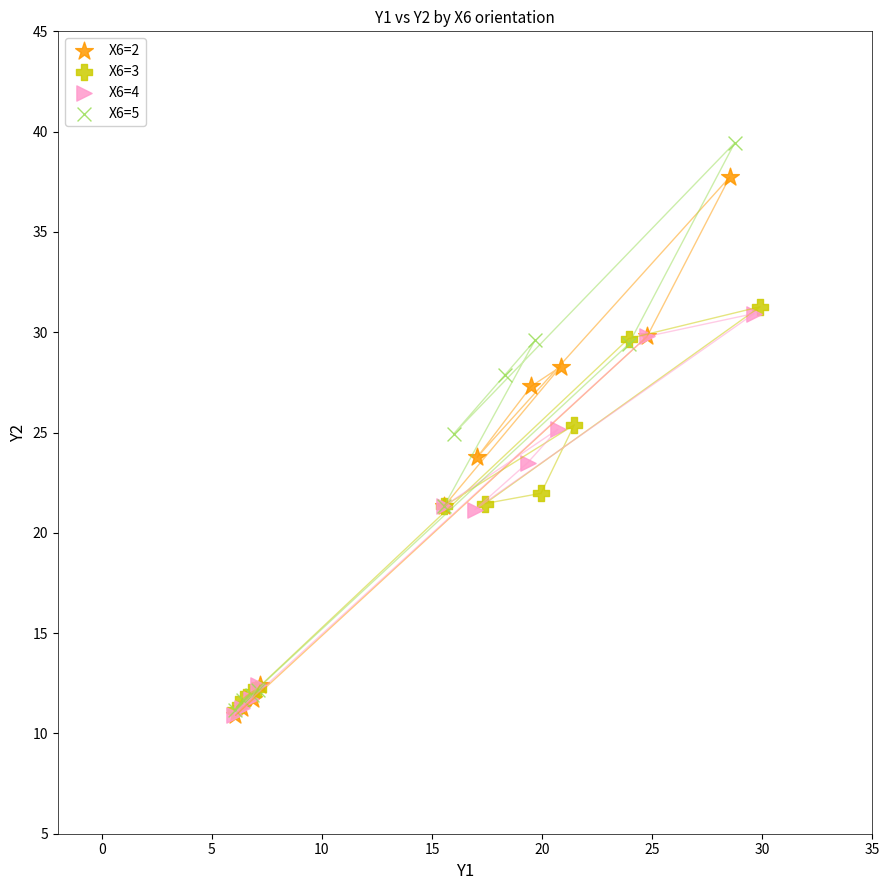

Which series reaches the maximum Y coordinate?

X6=5